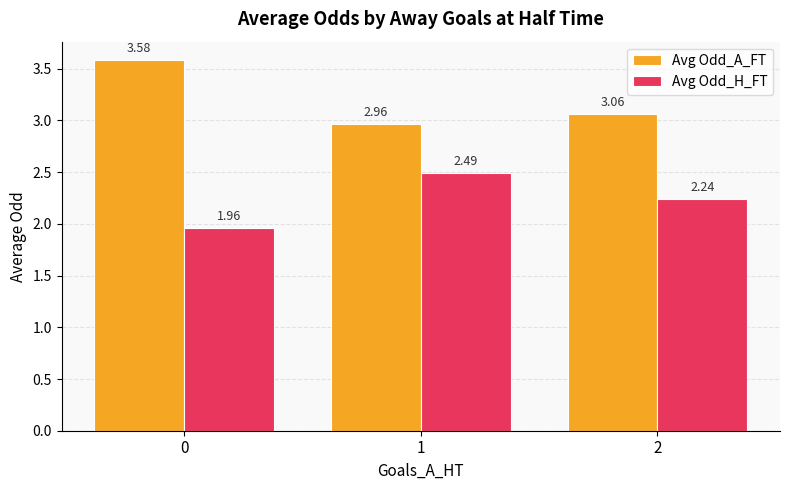

What is the difference between the maximum and minimum values in the Avg Odd_A_FT series?

0.6